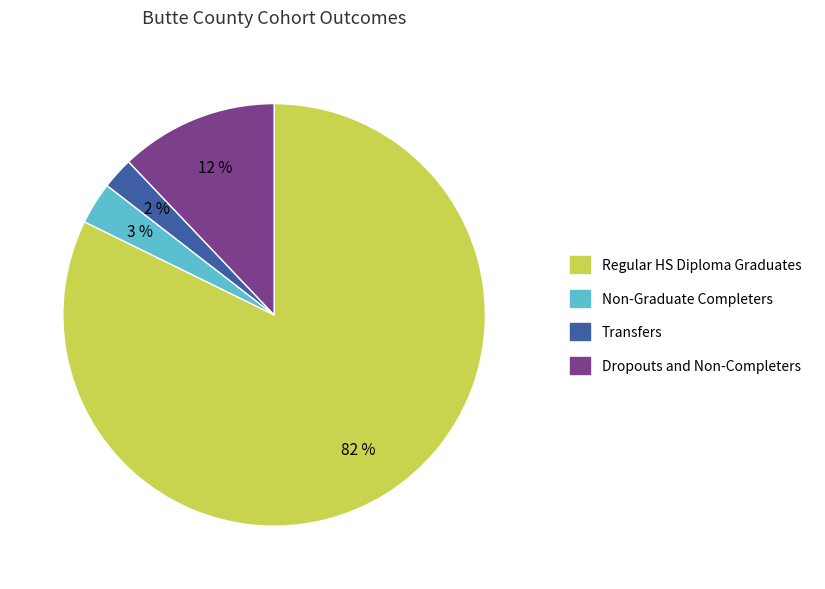

Which has a higher value, Transfers or Dropouts and Non-Completers?

Dropouts and Non-Completers